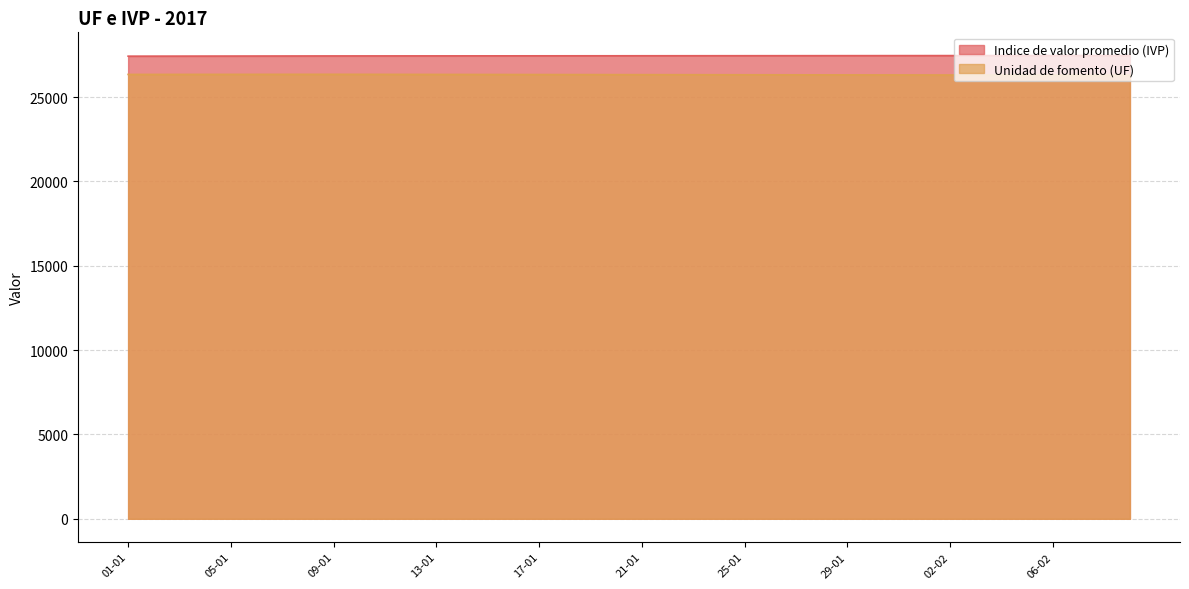

List the series in order of their peak value, highest first.

Indice de valor promedio (IVP), Unidad de fomento (UF)